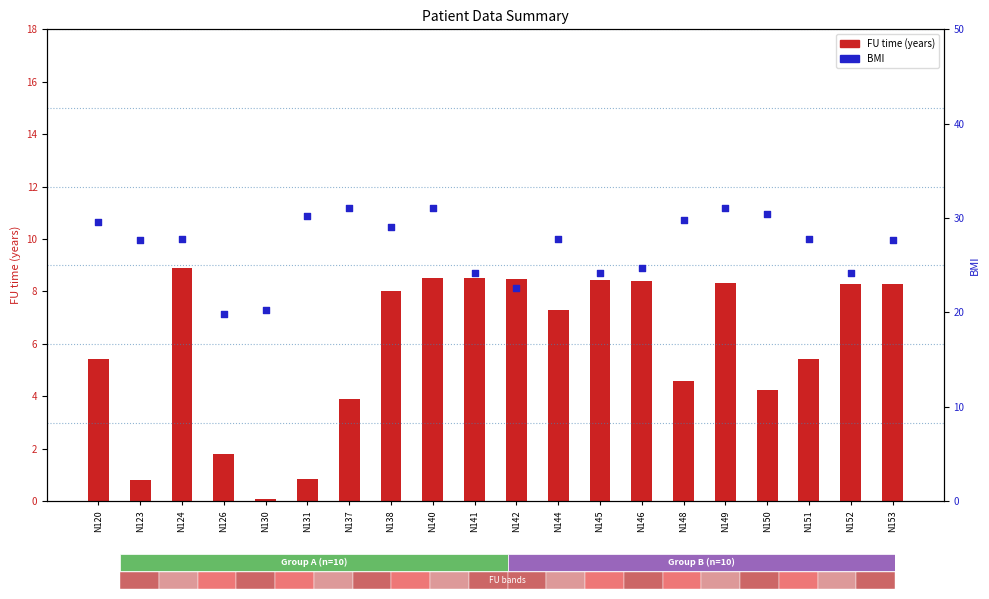

Is the value of FU time at N146 greater than the value of BMI at N144?

No